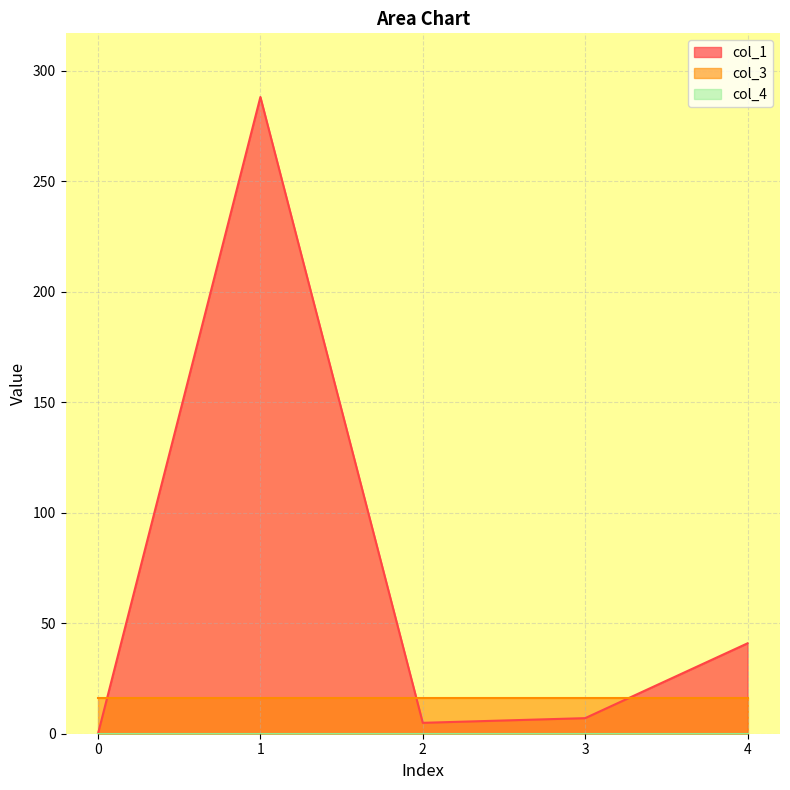

What is the total value across all series at 1?

304.2